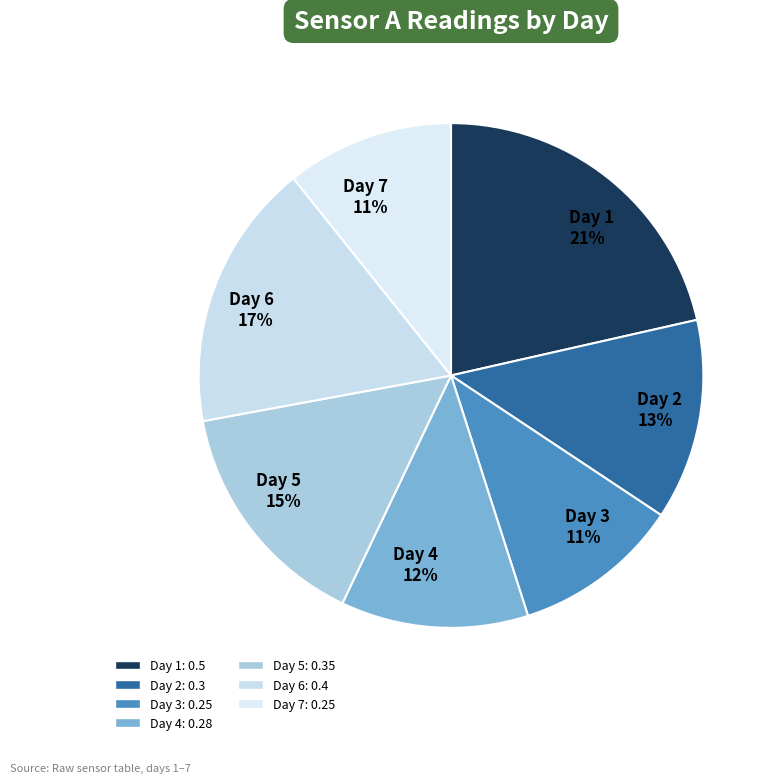

The Day 5 slice represents 15% of the pie. True or false?

True